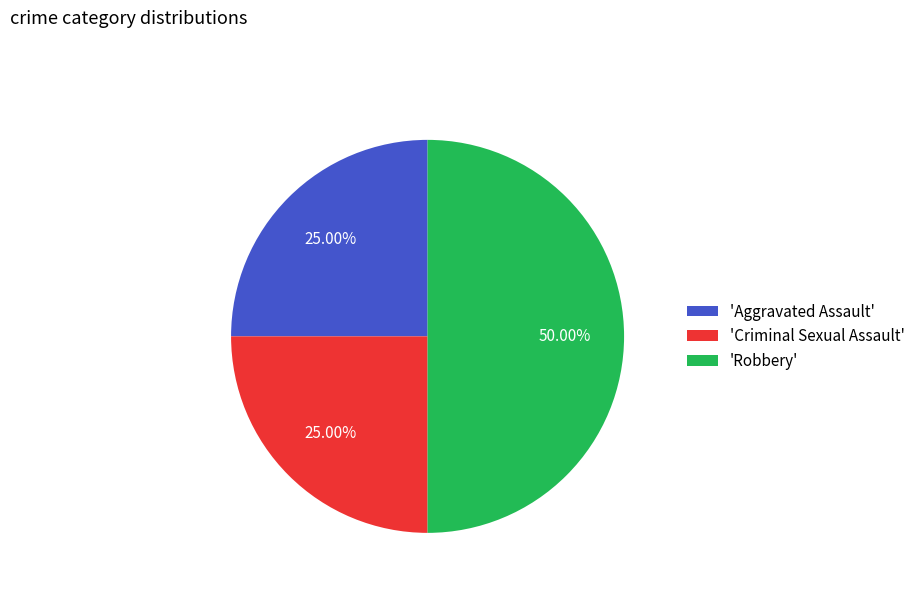

What is the largest slice in the pie chart?

'Robbery'